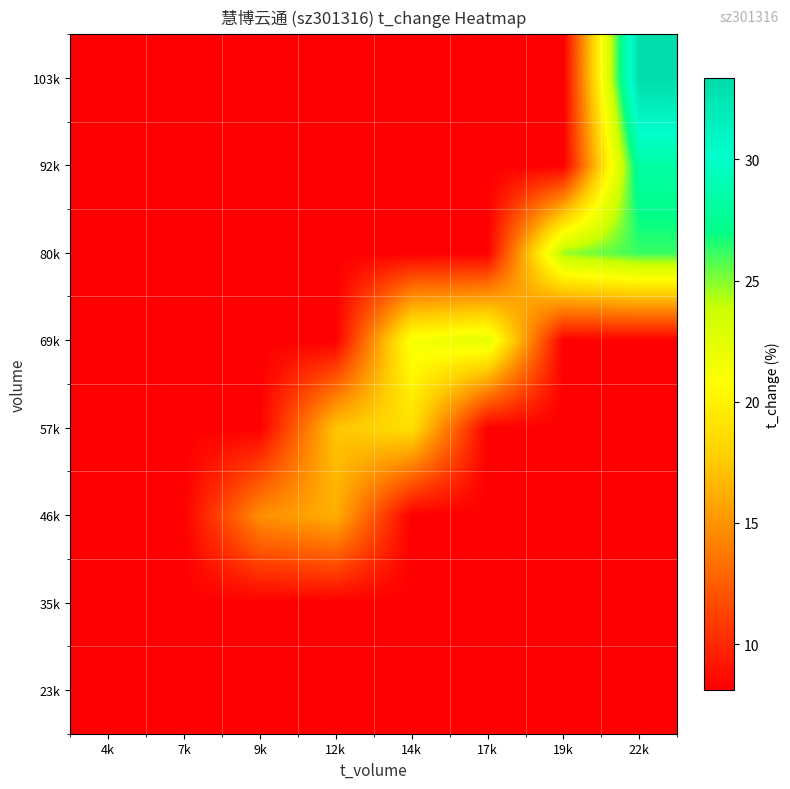

List the series in order of their peak value, highest first.

103k, 92k, 80k, 69k, 57k, 46k, 23k, 35k